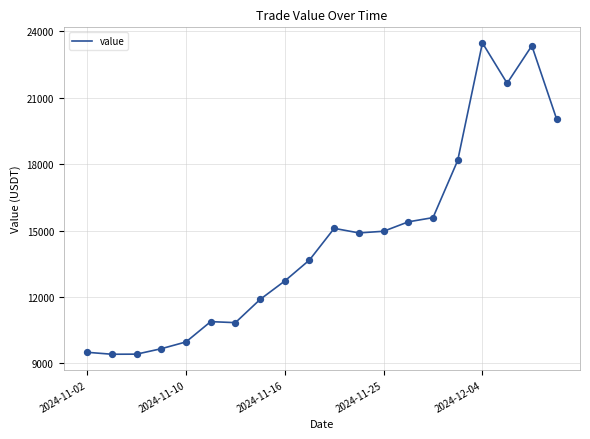

What is the difference between the maximum and minimum values?

14062.4